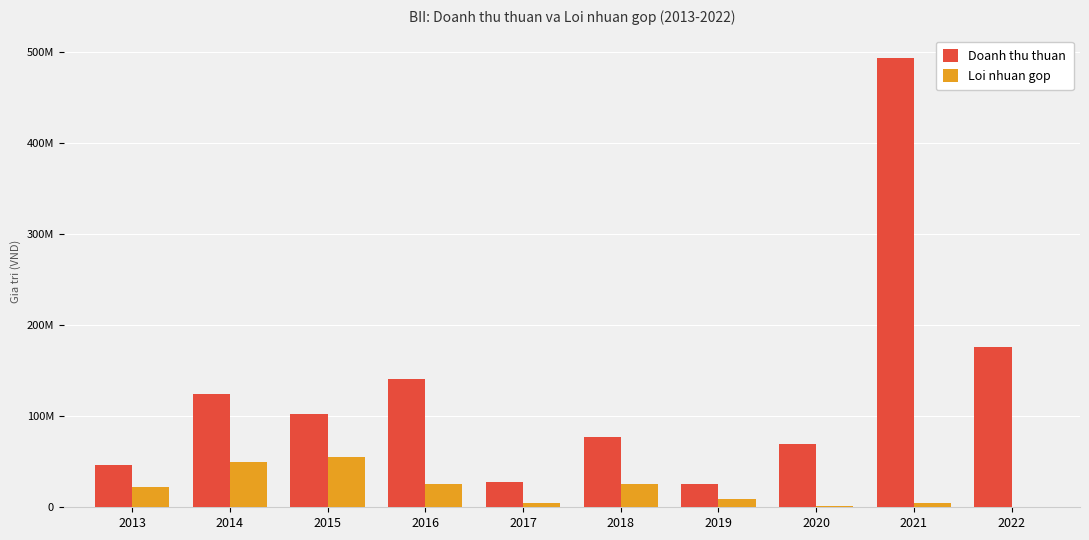

Which series has the largest total across all categories?

Doanh thu thuan